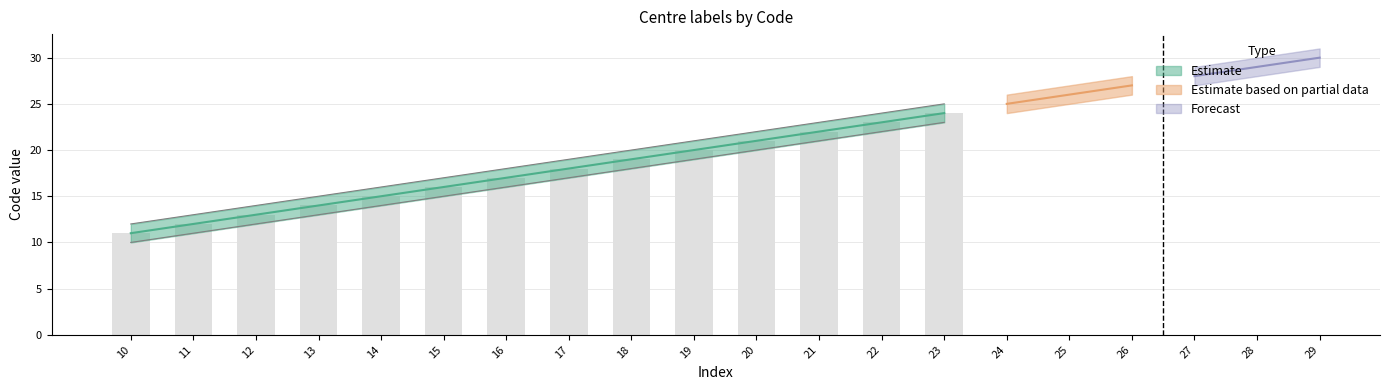

At which label does Estimate reach its minimum?

10